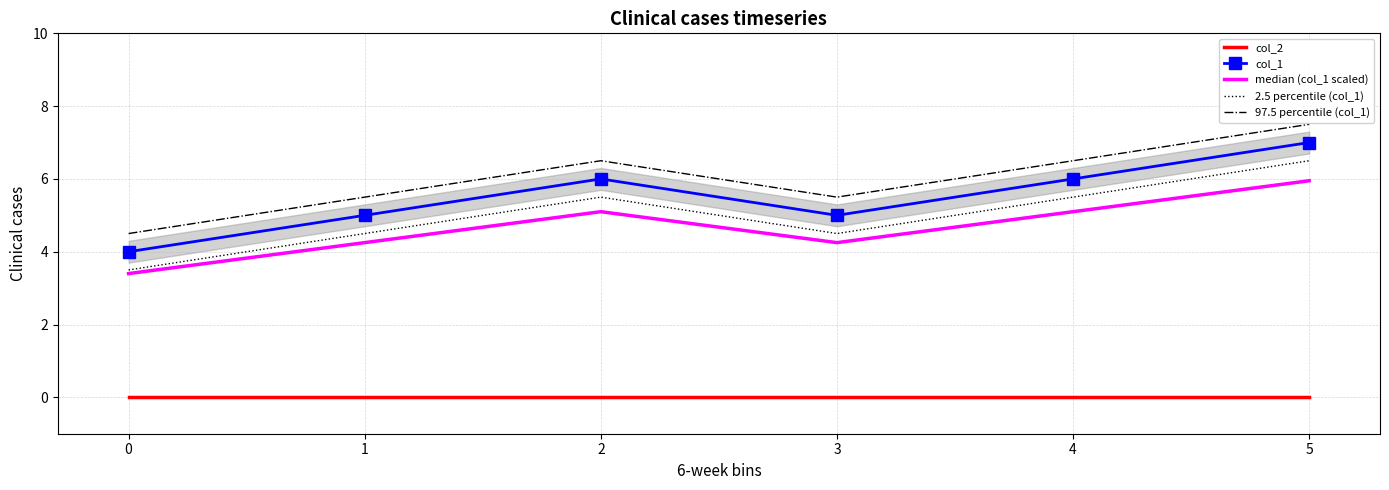

Reading left to right, what are all the values shown in this chart?

col_2: 0=0.0	1=0.0	2=0.0	3=0.0	4=0.0	5=0.0
col_1: 0=4.0	1=5.0	2=6.0	3=5.0	4=6.0	5=7.0
median (col_1 scaled): 0=3.4	1=4.2	2=5.1	3=4.2	4=5.1	5=6.0
2.5 percentile (col_1): 0=3.5	1=4.5	2=5.5	3=4.5	4=5.5	5=6.5
97.5 percentile (col_1): 0=4.5	1=5.5	2=6.5	3=5.5	4=6.5	5=7.5